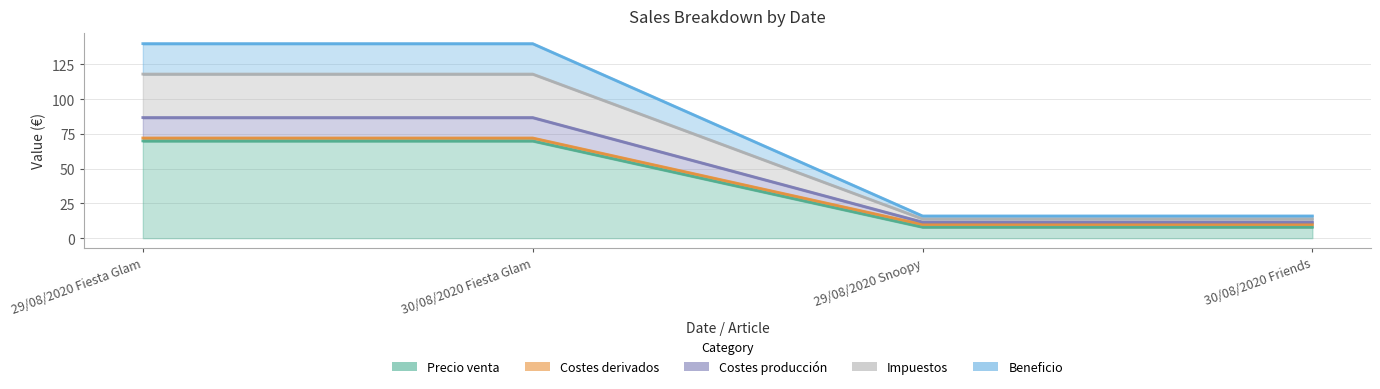

Reading right to left, extract all data points from this chart.

Precio venta: 11.6	11.6	86.8	86.8
Costes derivados: 8.0	8.0	70.0	70.0
Costes producción: 9.9	9.9	72.1	72.1
Impuestos: 13.9	13.9	118.1	118.1
Beneficio: 16.0	16.0	140.0	140.0